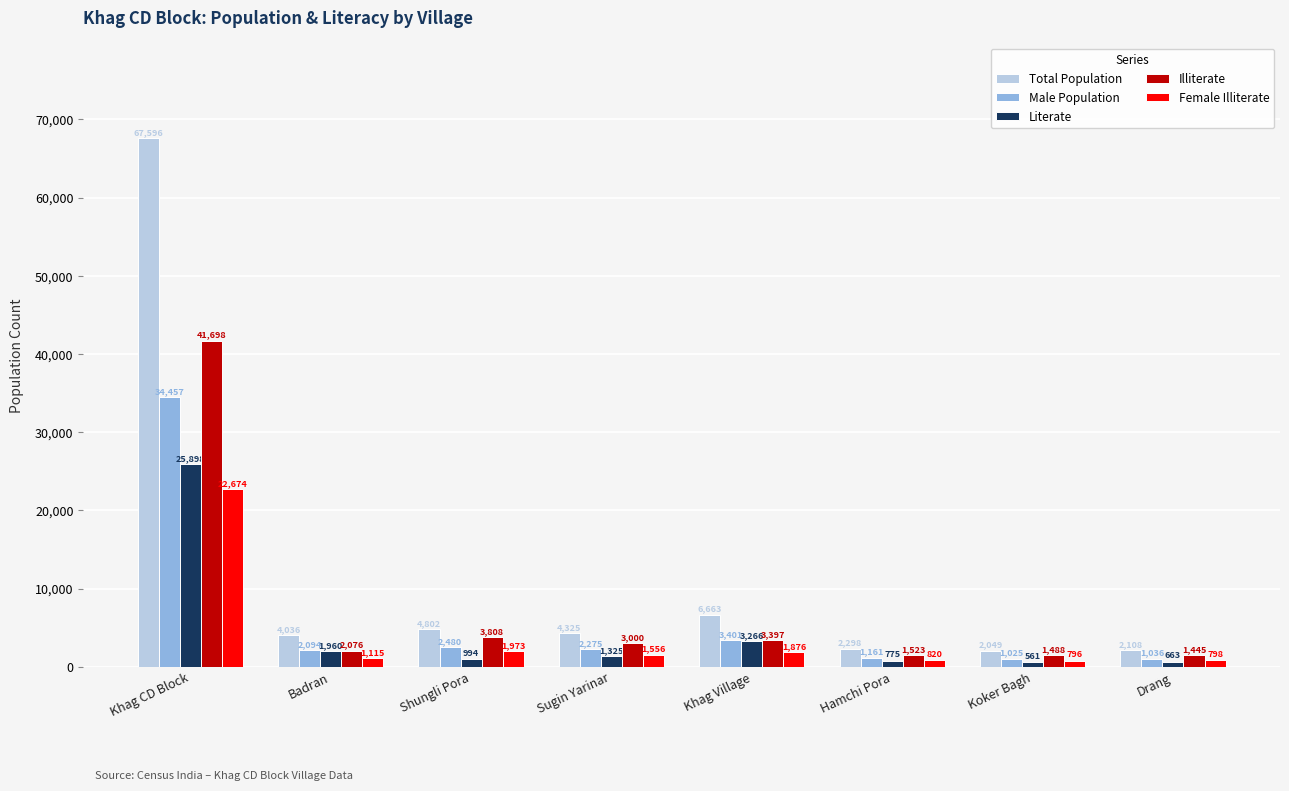

Where is Literate nearest to the value 13229?

Khag Village